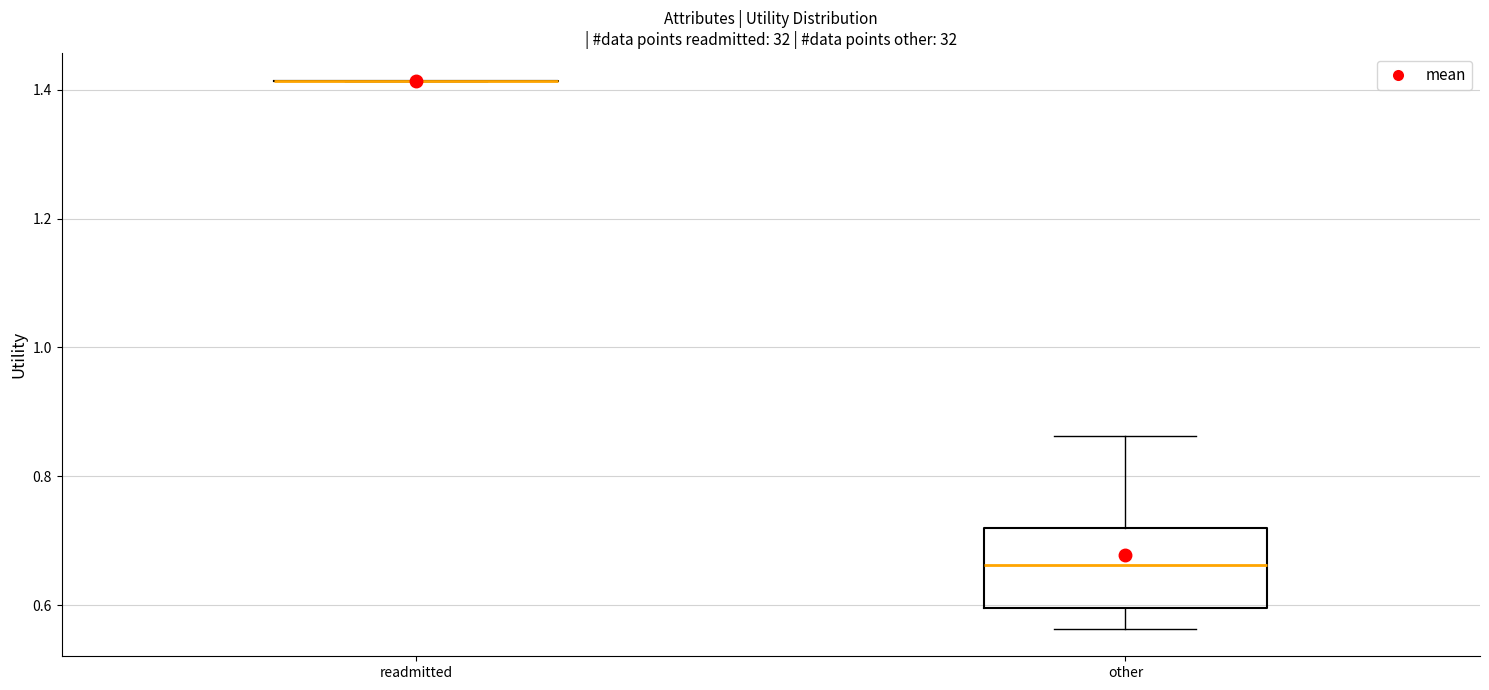

Where does the median line of the box for other sit on the y-axis? The values are not printed on the chart, so give them approximately, as read against the axis.

0.66